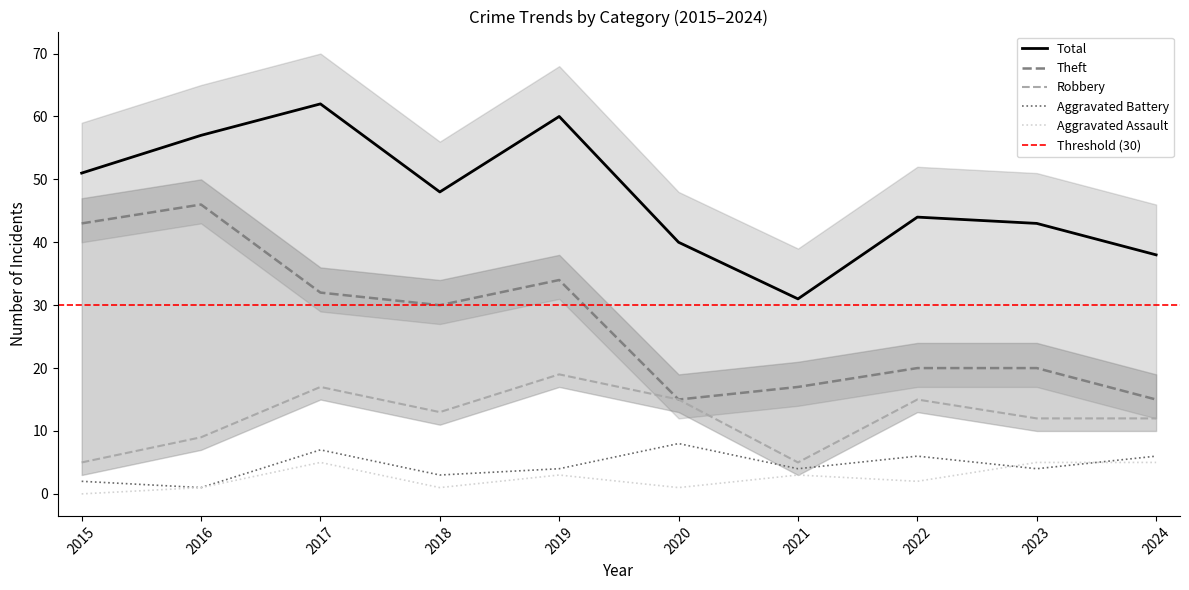

Read the Aggravated Assault value at 2023.

5